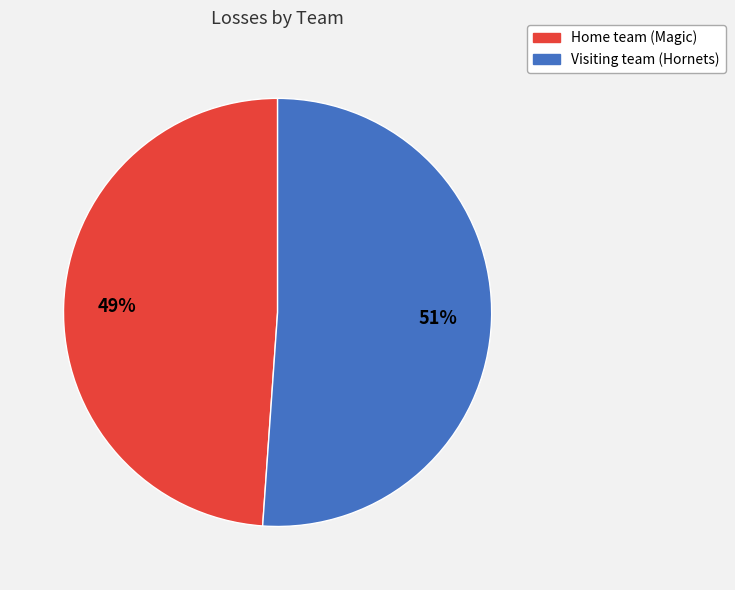

The Visiting team (Hornets) slice represents 51% of the pie. True or false?

True